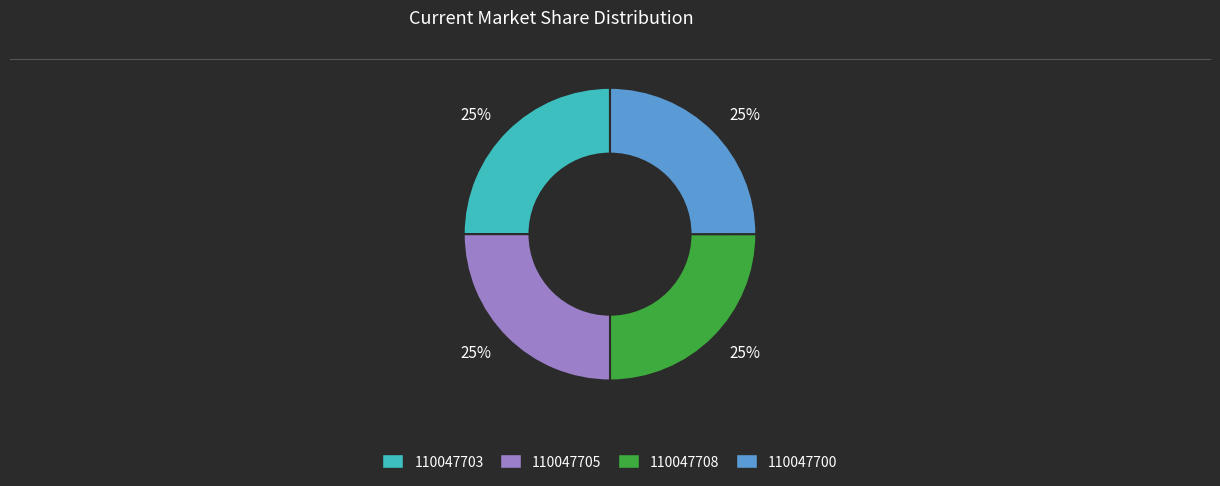

To the nearest percent, what is the average slice percentage?

25%